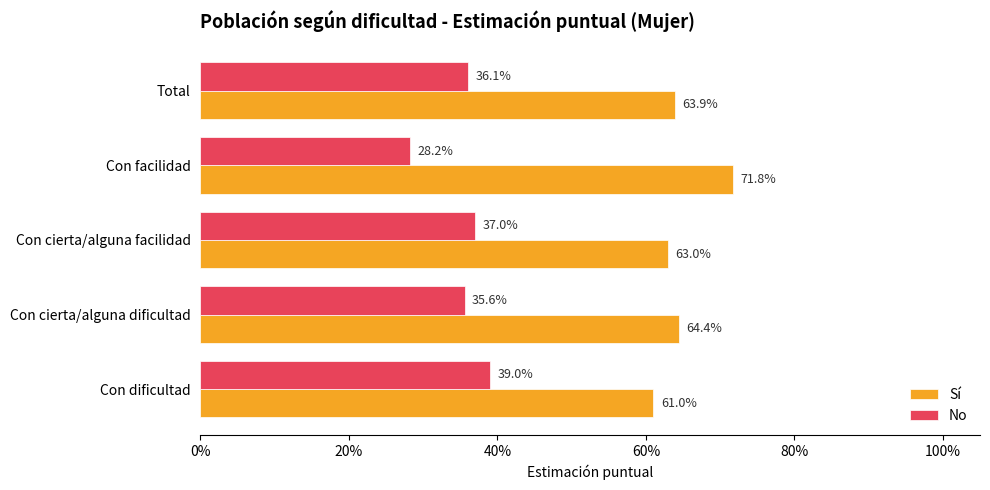

What position from the left is Con cierta/alguna facilidad?

3